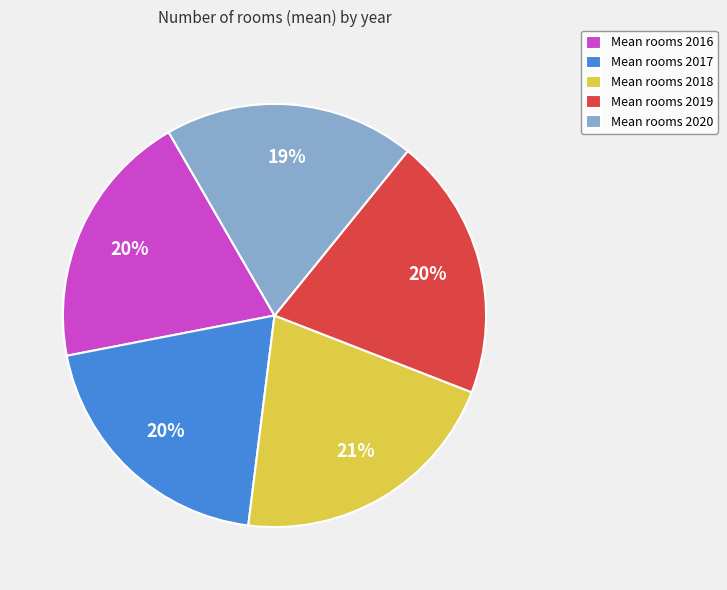

Between Mean rooms 2018 and Mean rooms 2020, which is larger?

Mean rooms 2018